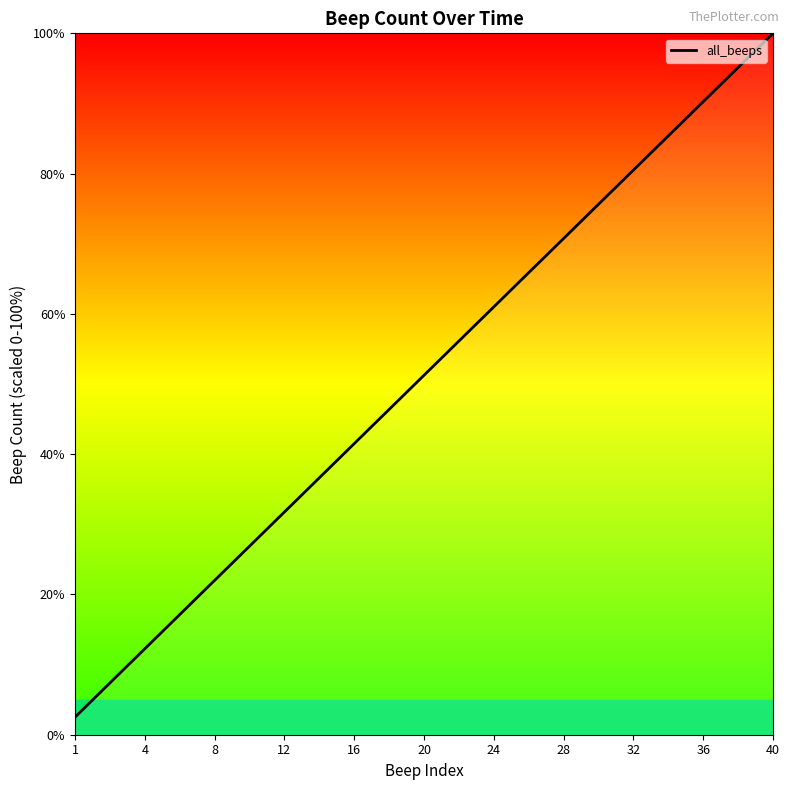

What is the difference between the maximum and minimum values?

97.5